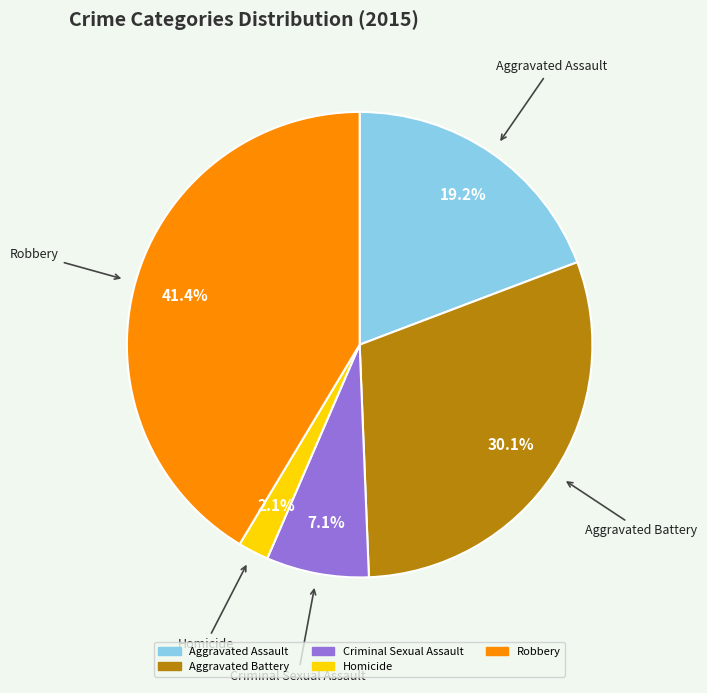

Rank the categories by value from lowest to highest.

Homicide, Criminal Sexual Assault, Aggravated Assault, Aggravated Battery, Robbery